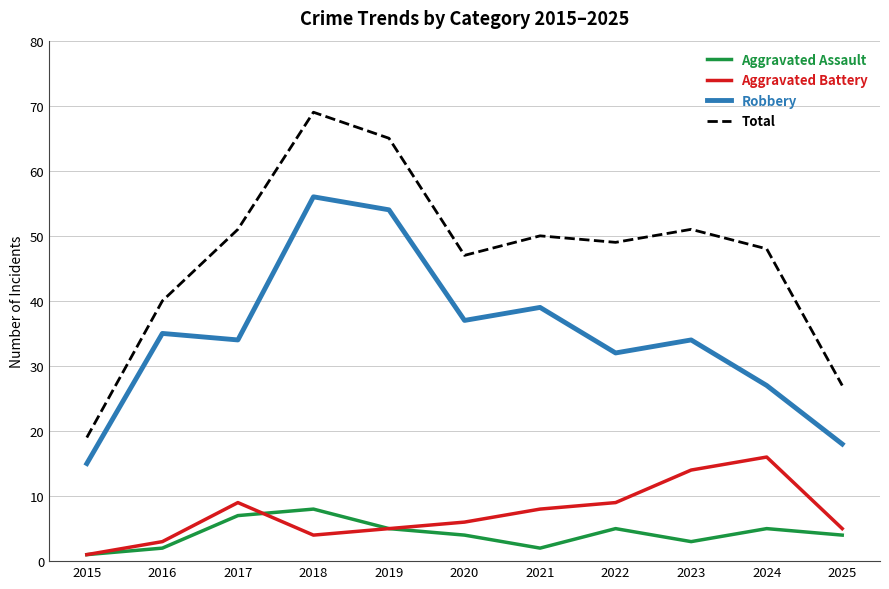

True or false: Robbery and Aggravated Assault intersect in this chart.

False